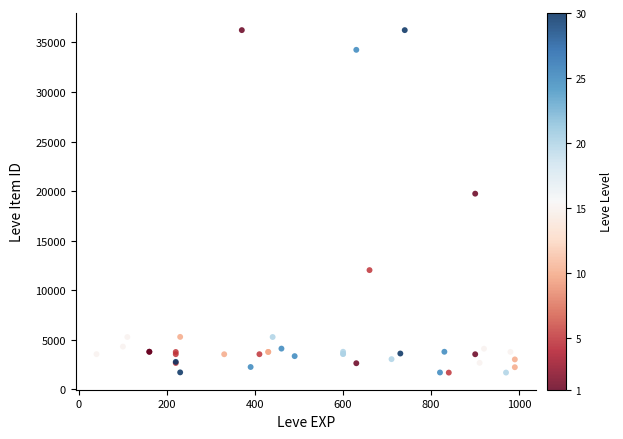

What Y value in the scatter plot is closest to 18967?

19744